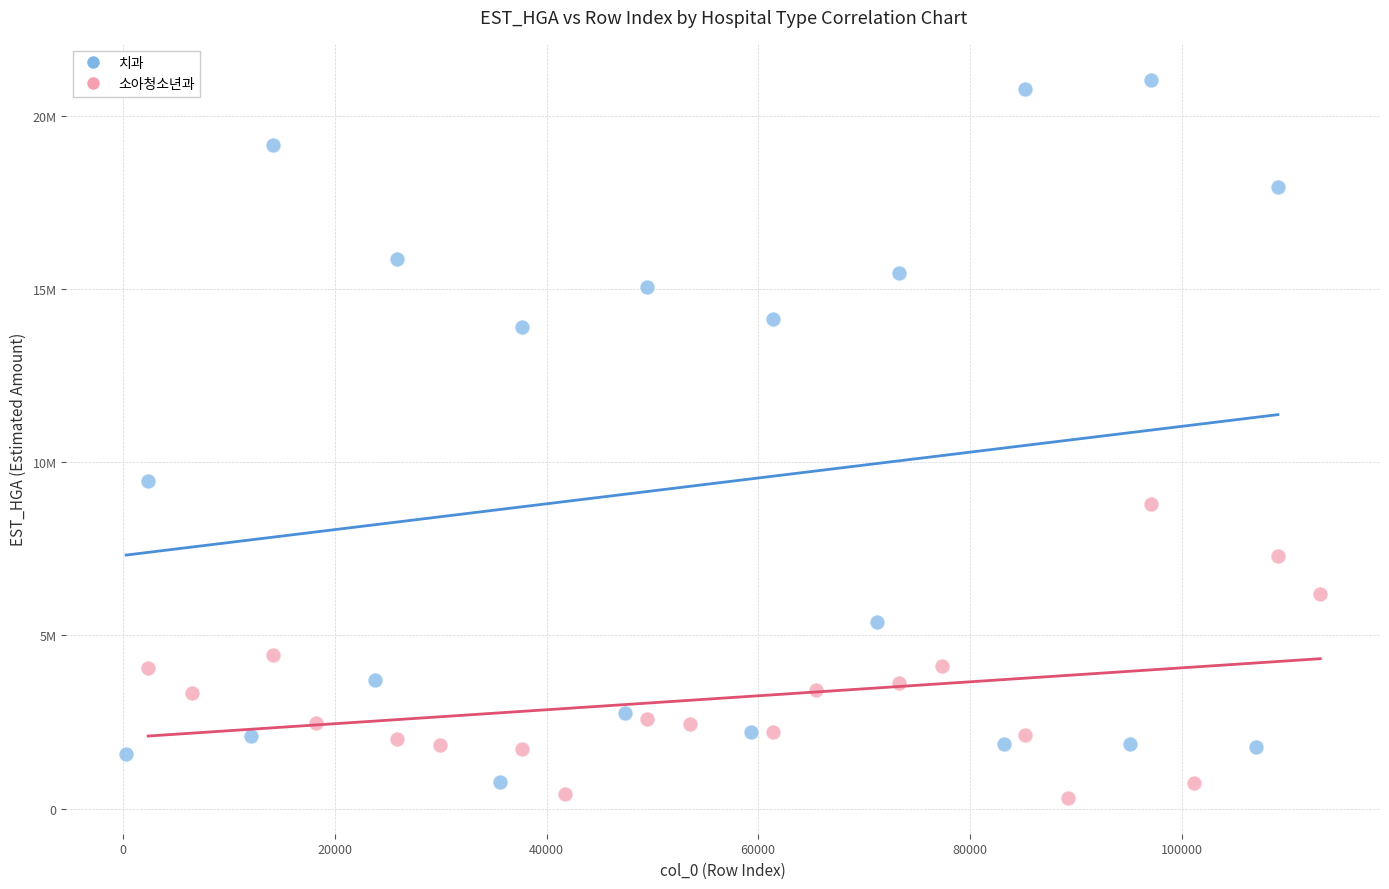

What are all the series names shown in the legend?

치과, 소아청소년과